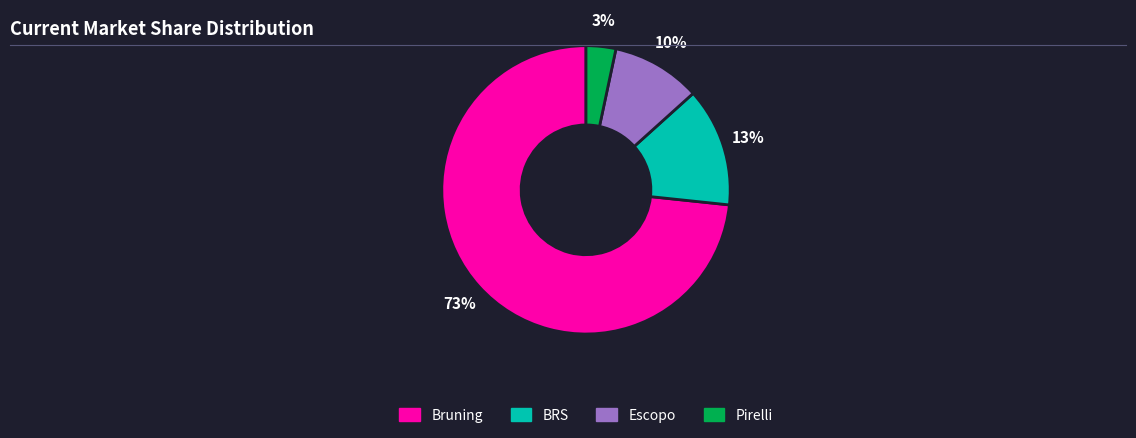

To the nearest percent, what is the combined percentage of Pirelli and Escopo?

13%